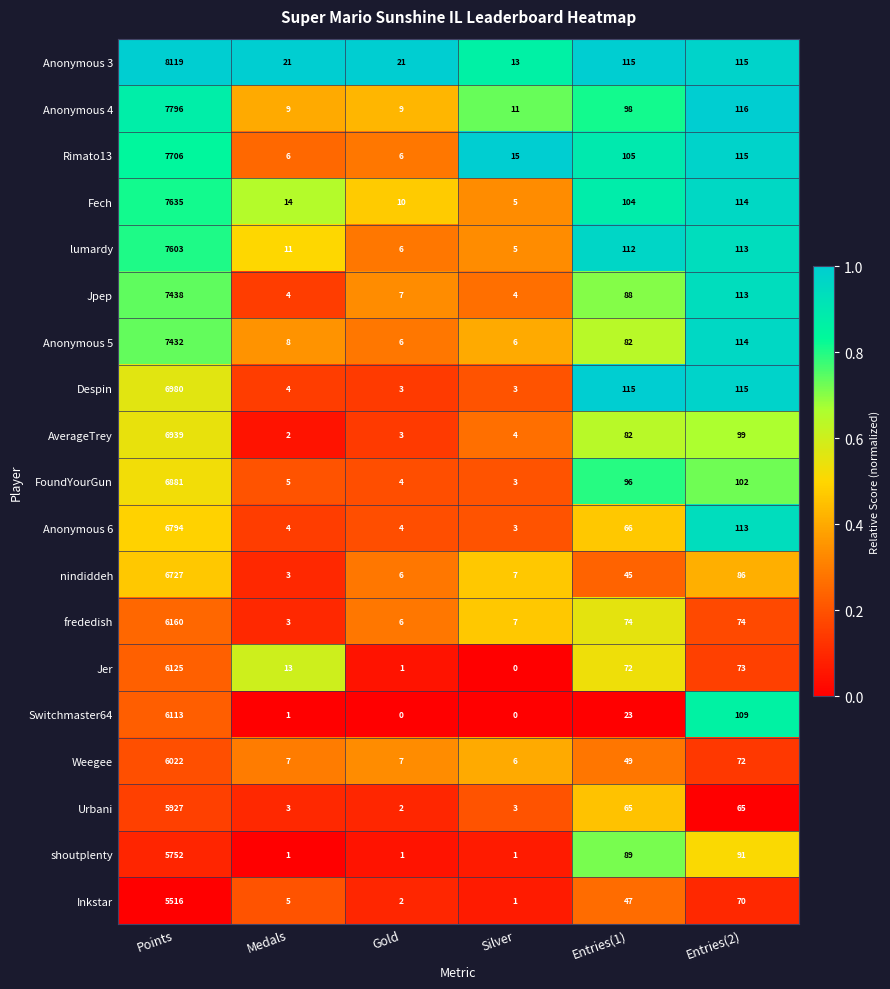

At which label does Rimato13 reach its peak?

Points